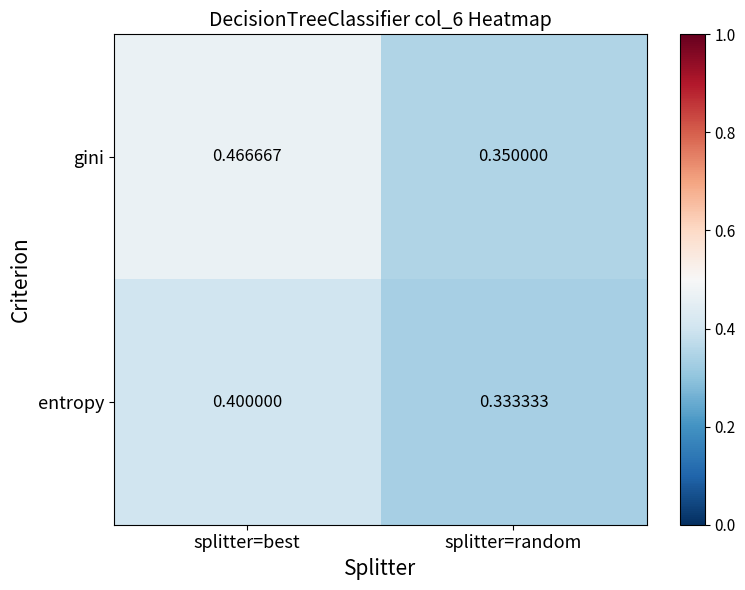

At how many categories does at least one series exceed 0?

2